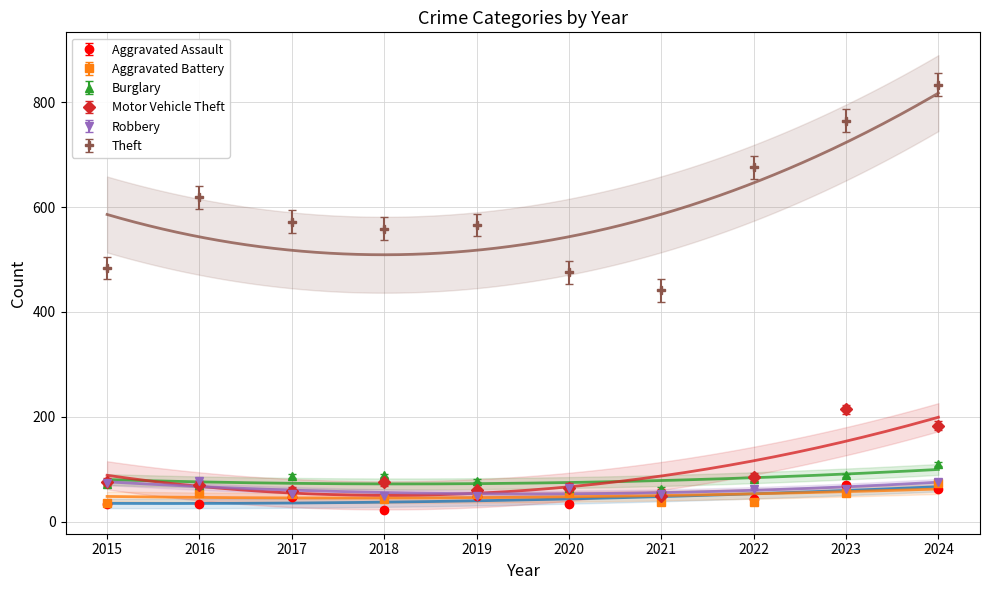

Does the chart have visible grid lines?

Yes